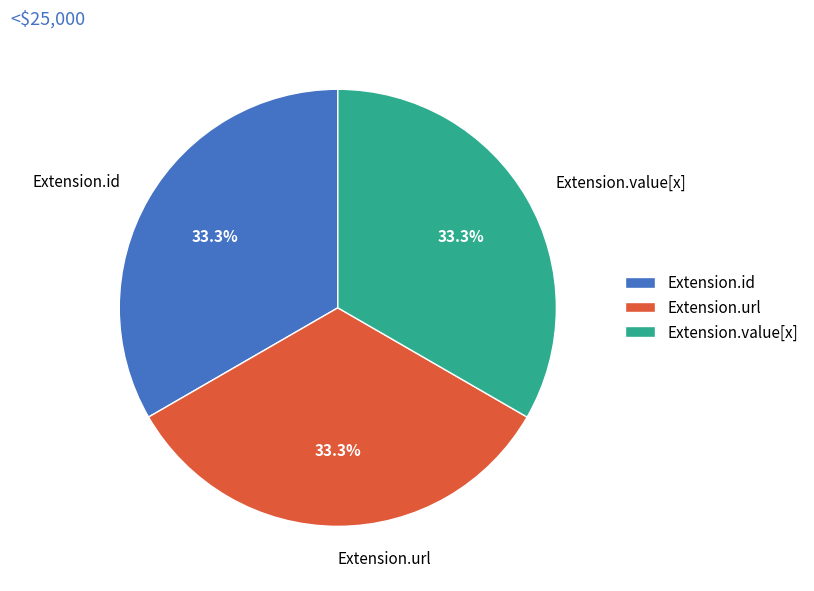

Does Extension.value[x] account for over 50% of the chart?

No